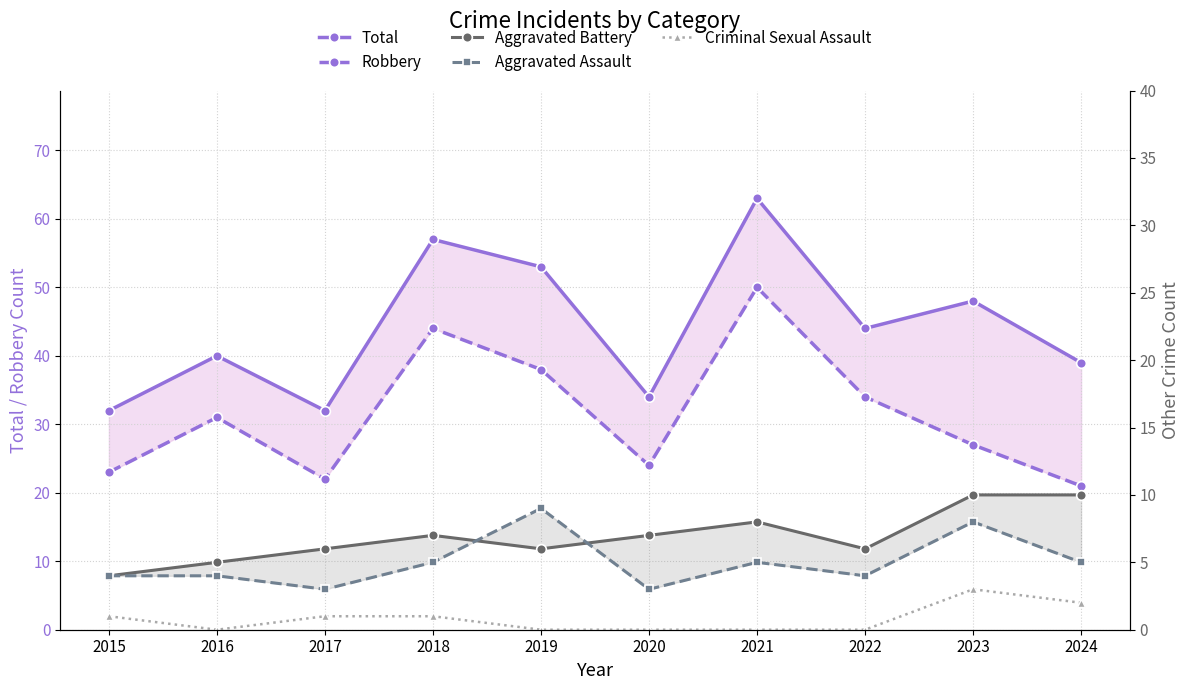

Is the value of Total at 2018 greater than the value of Robbery at 2018?

Yes